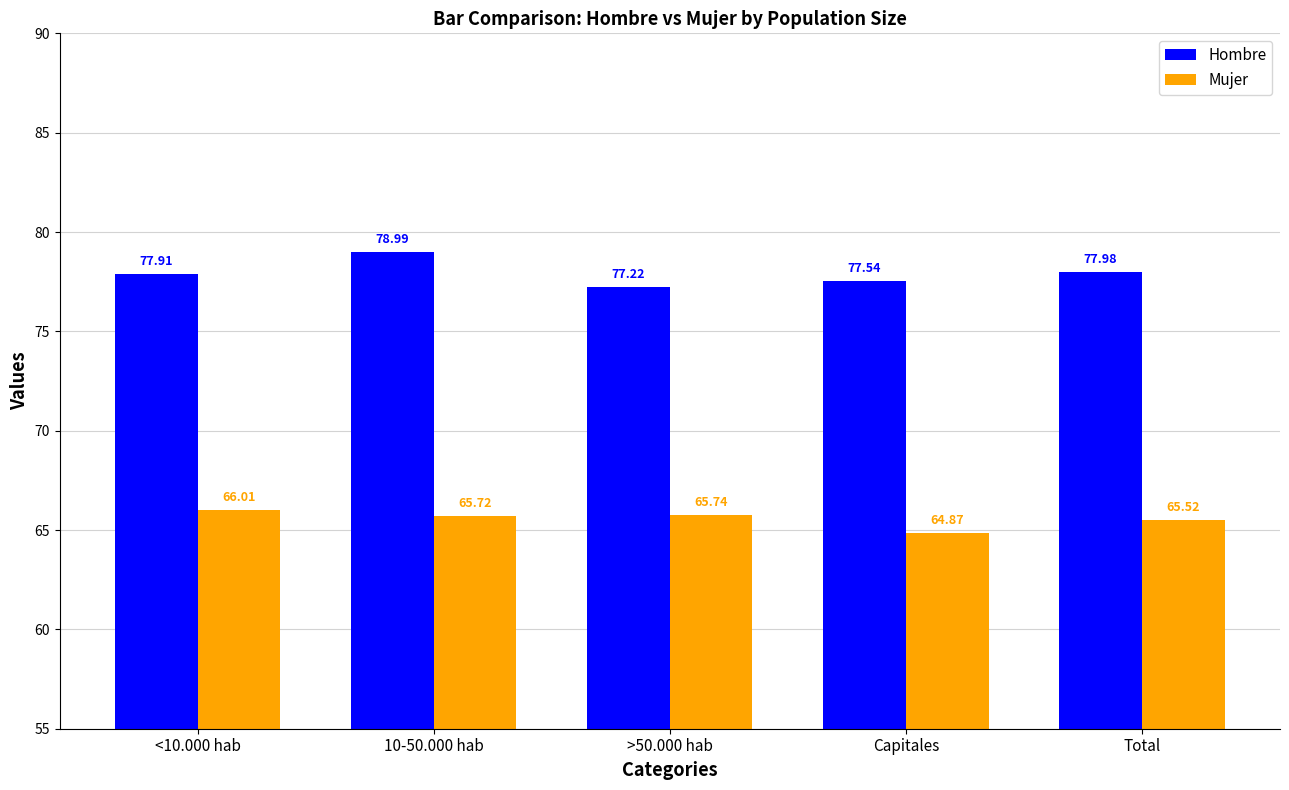

At how many categories does at least one series exceed 70?

5